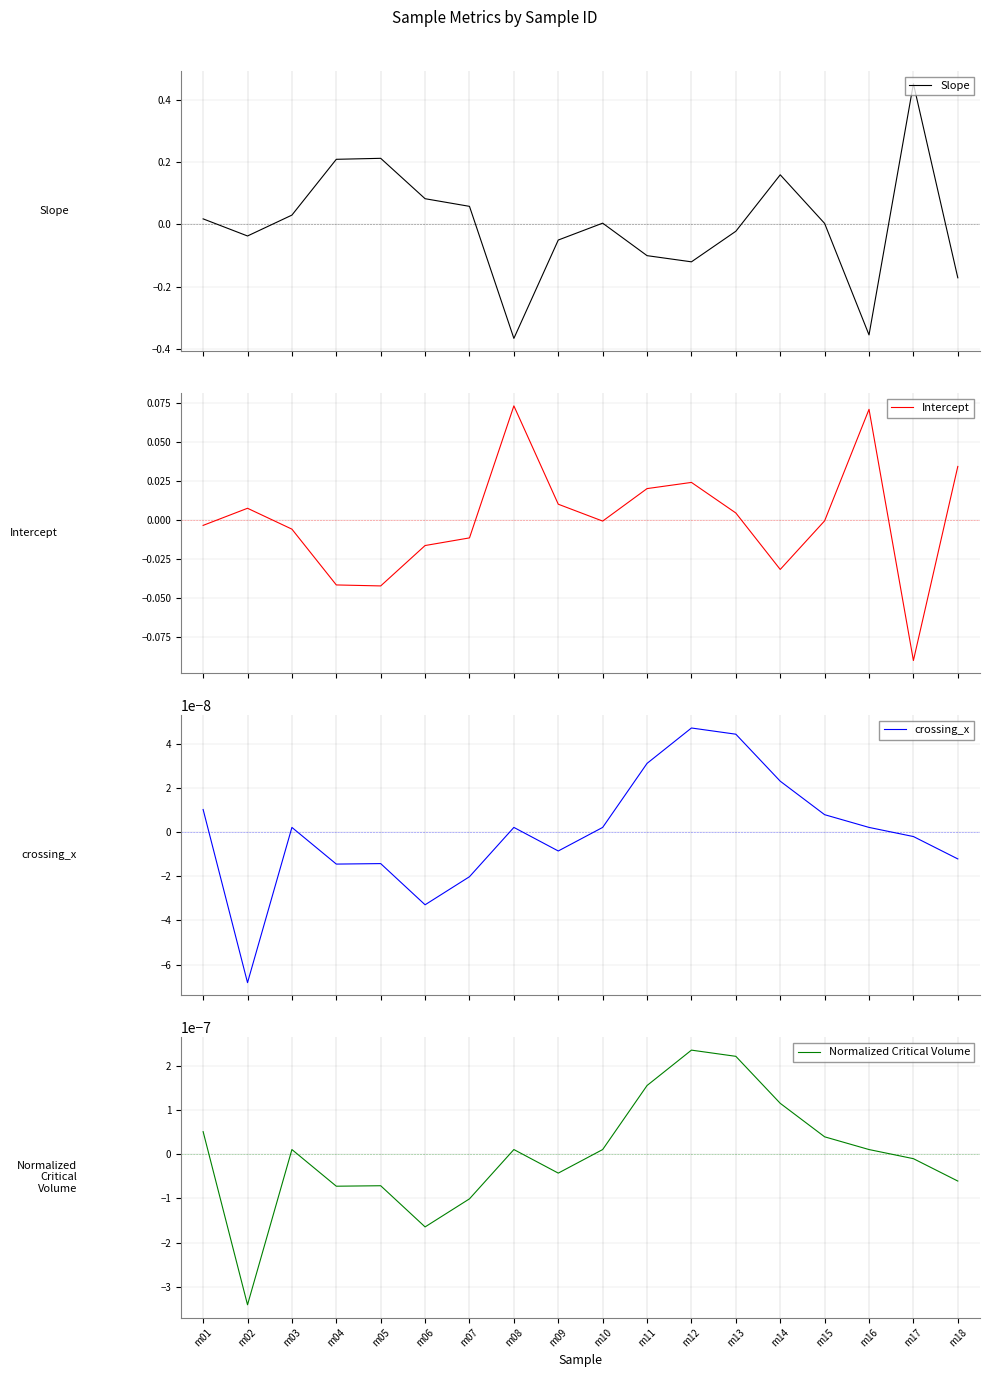

What is the difference between the second highest and minimum values in the Intercept series?

0.2